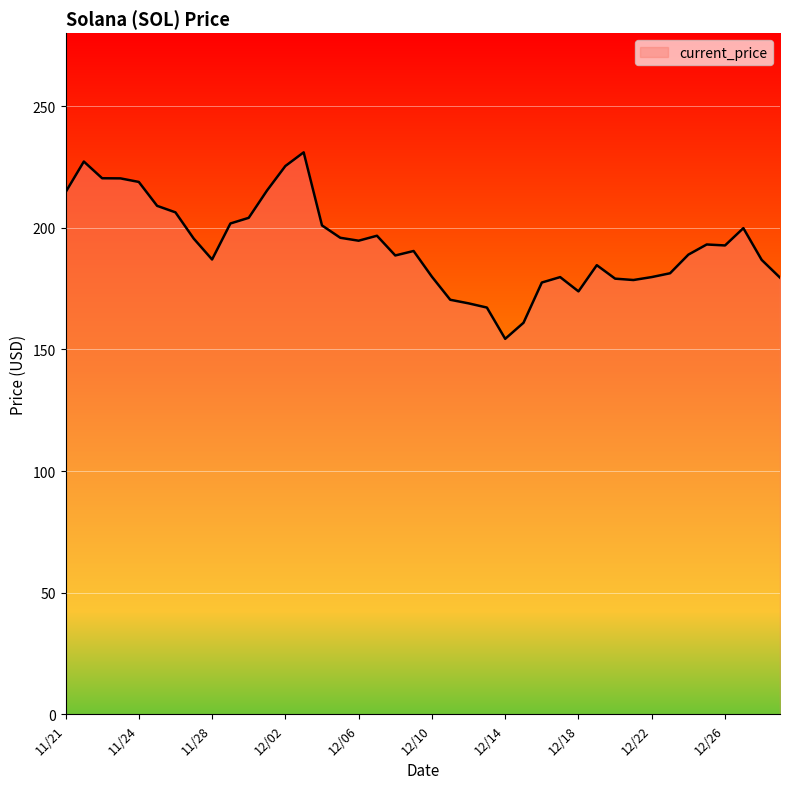

What is the maximum value shown in the chart?

231.0